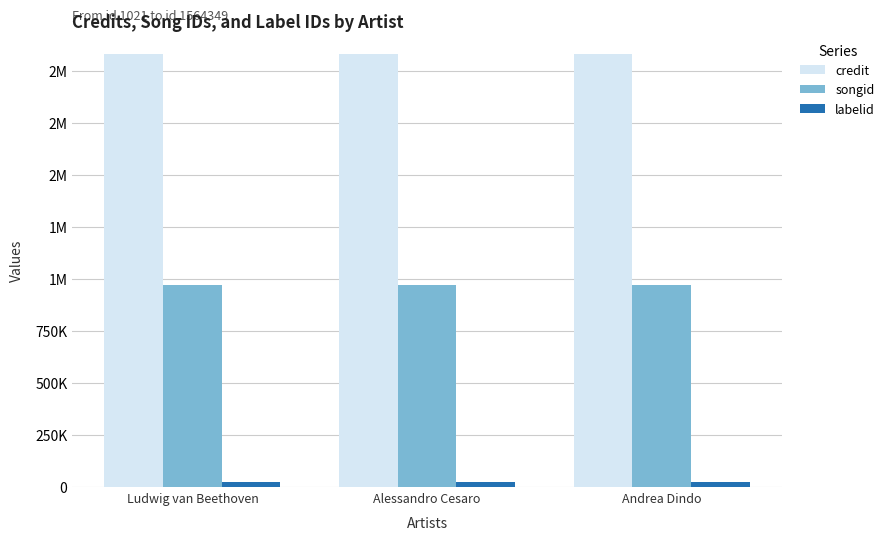

Does the chart contain stacked bars?

No